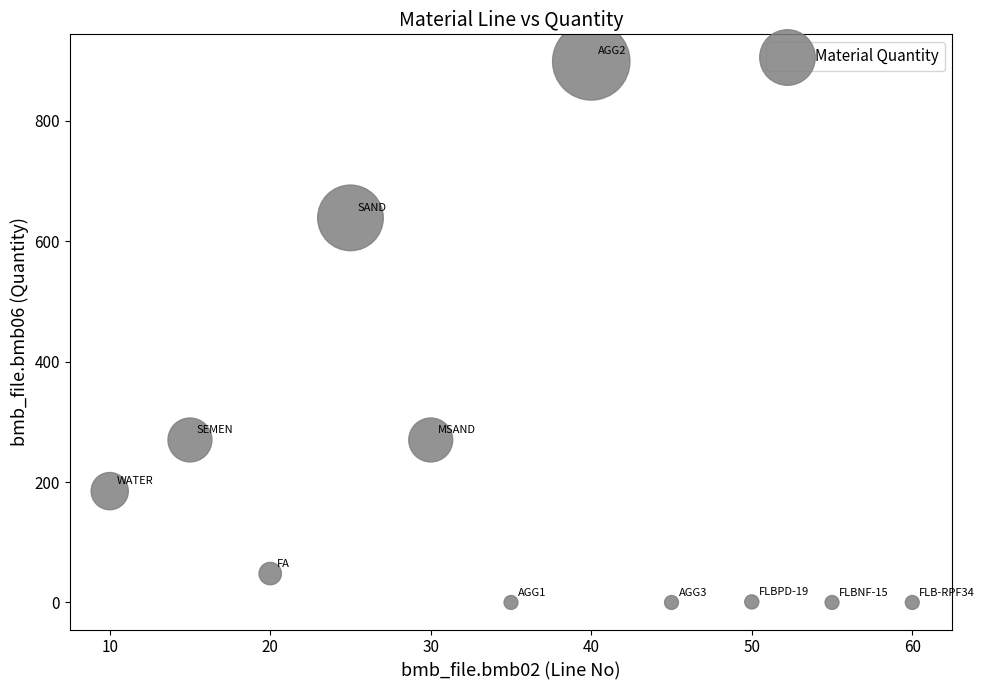

What is the average X value?

35.0